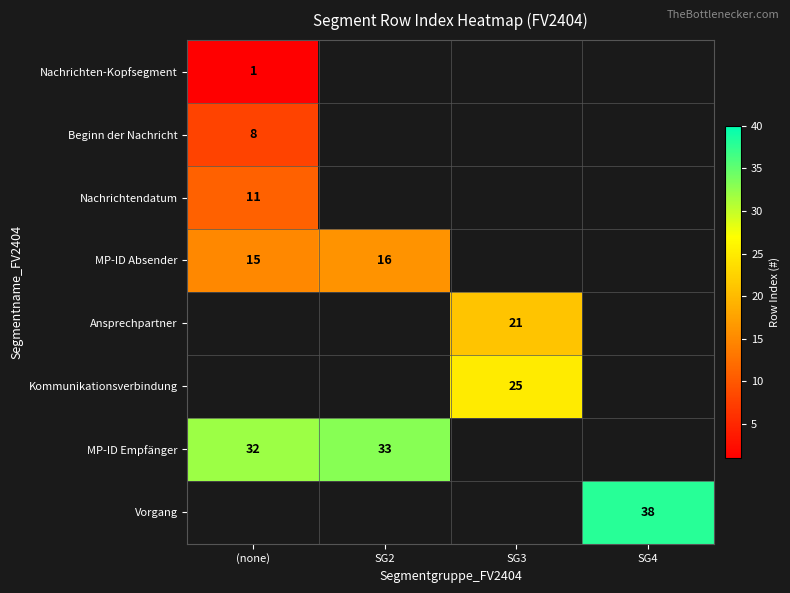

Is the value of MP-ID Empfänger at (none) greater than the value of MP-ID Absender at (none)?

Yes